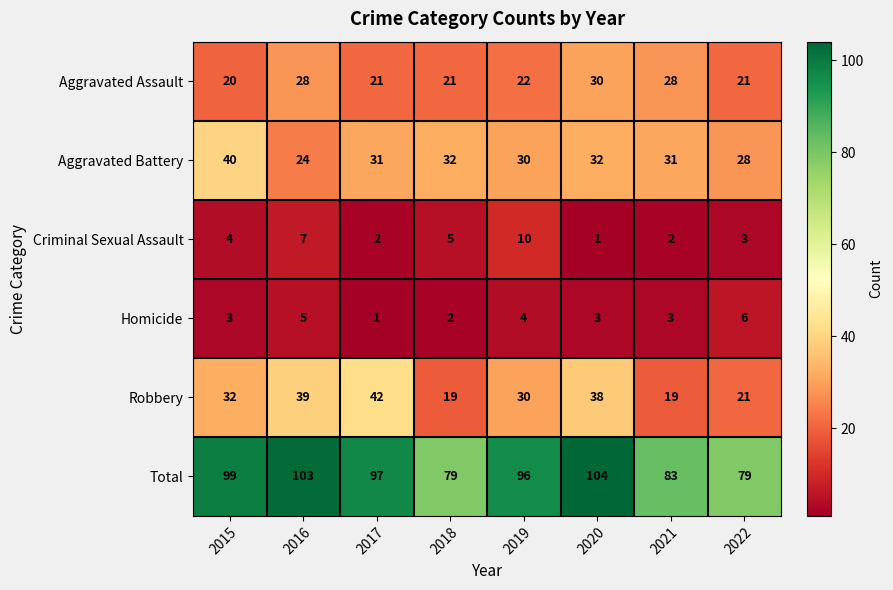

At which label does Total first exceed 97?

2015